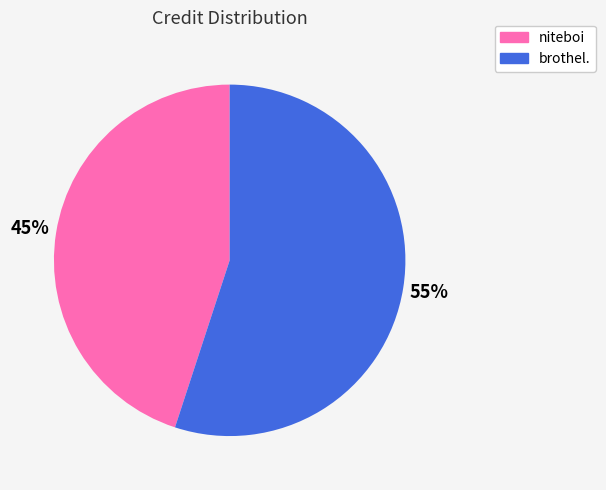

Rank the categories by value from lowest to highest.

niteboi, brothel.